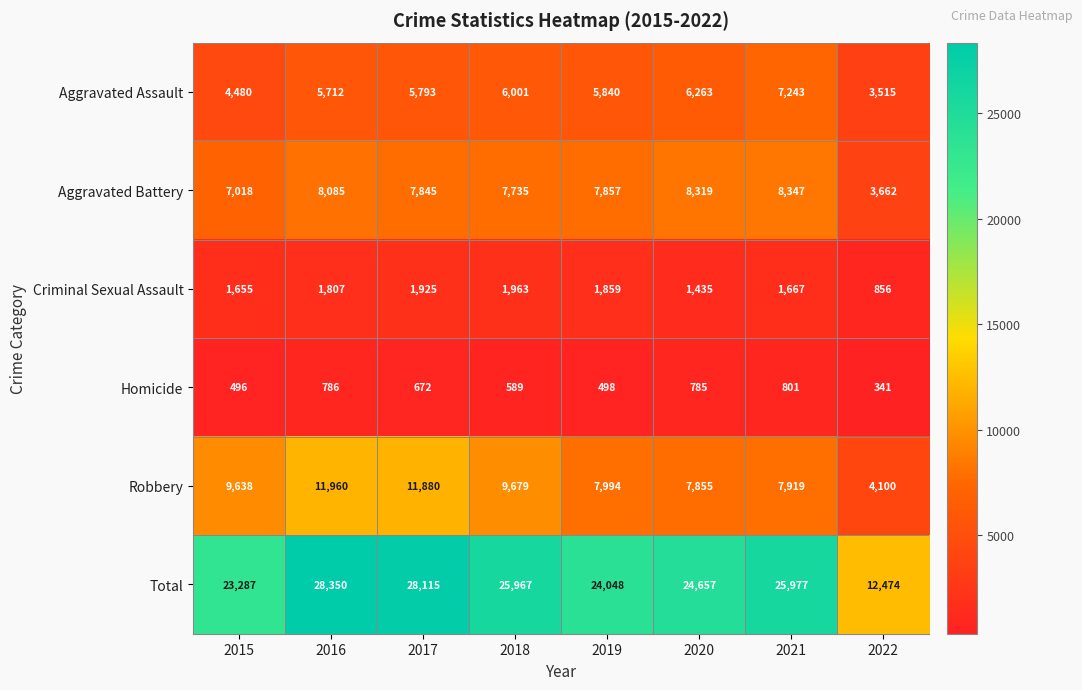

What is the difference between the maximum and minimum values in the Robbery series?

7860